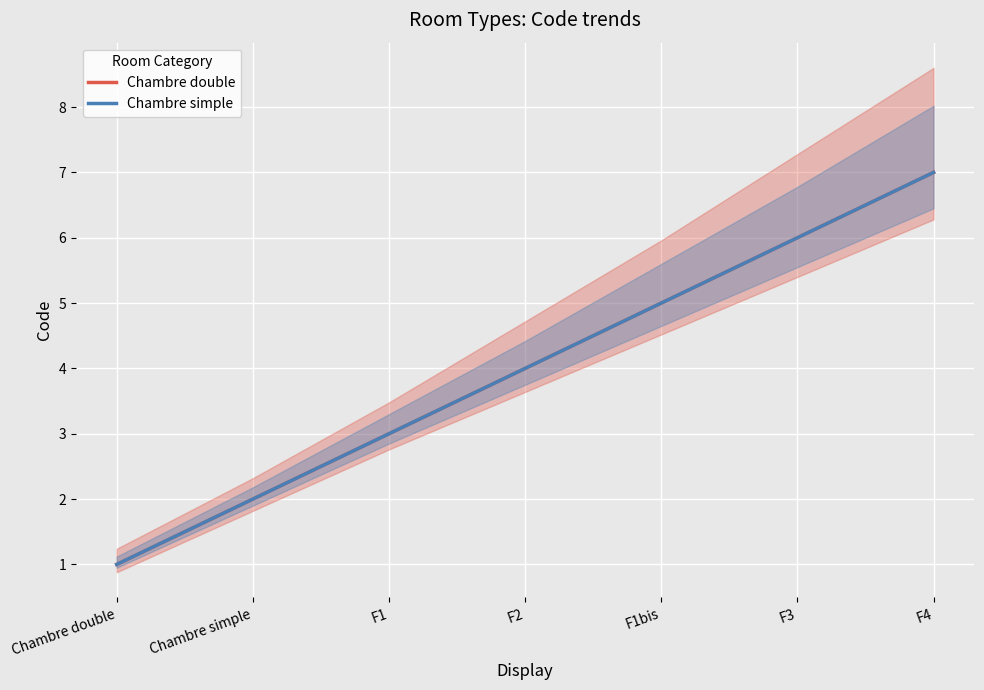

What value does the Chambre simple series have at F2?

4